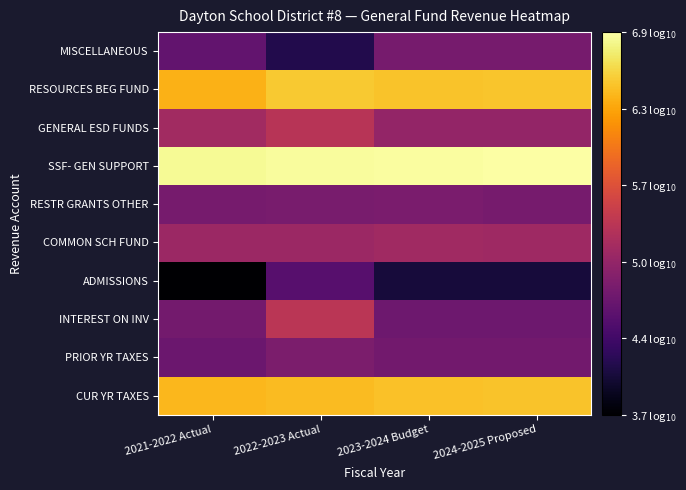

At which category is the sum across all series the highest?

2022-2023 Actual